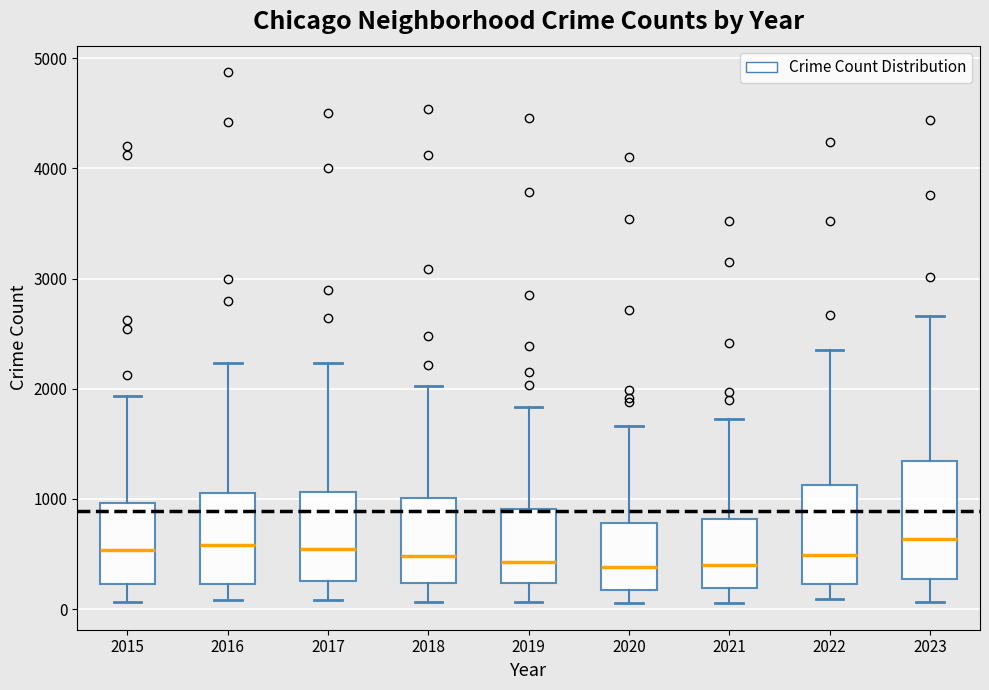

Reading left to right, read every box against the y-axis: the position of its median line, the range the box covers, and the ends of its whiskers. The values are not printed on the chart, so give them approximately, as read against the axis.

2015: median 500, box 200 to 1000, whiskers 100 to 1900
2016: median 600, box 200 to 1100, whiskers 100 to 2200
2017: median 500, box 300 to 1100, whiskers 100 to 2200
2018: median 500, box 200 to 1000, whiskers 100 to 2000
2019: median 400, box 200 to 900, whiskers 100 to 1800
2020: median 400, box 200 to 800, whiskers 100 to 1700
2021: median 400, box 200 to 800, whiskers 100 to 1700
2022: median 500, box 200 to 1100, whiskers 100 to 2400
2023: median 600, box 300 to 1300, whiskers 100 to 2700